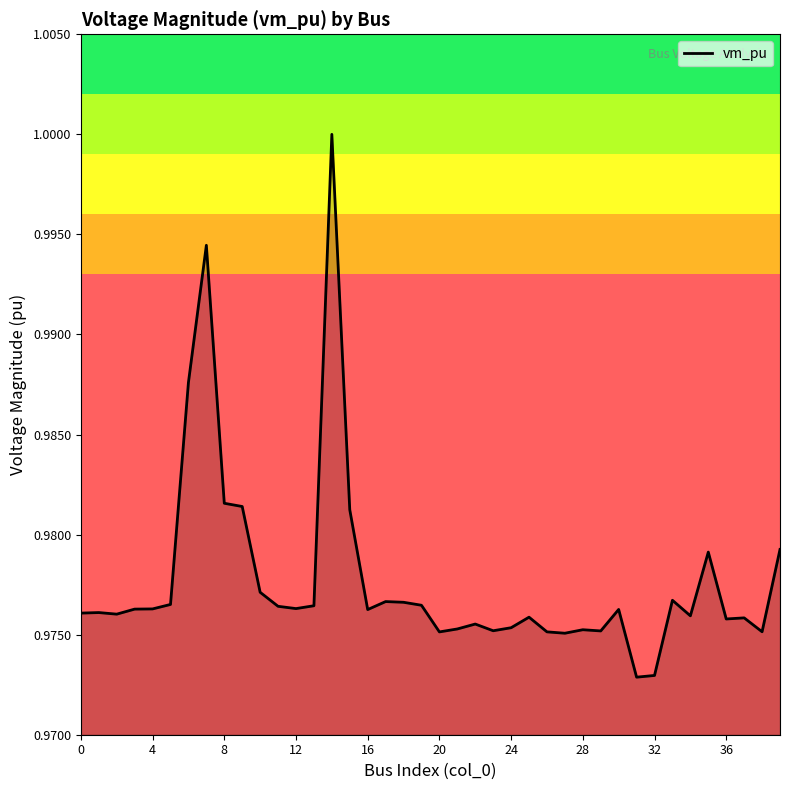

Count the values in the range 0 to 1.

40